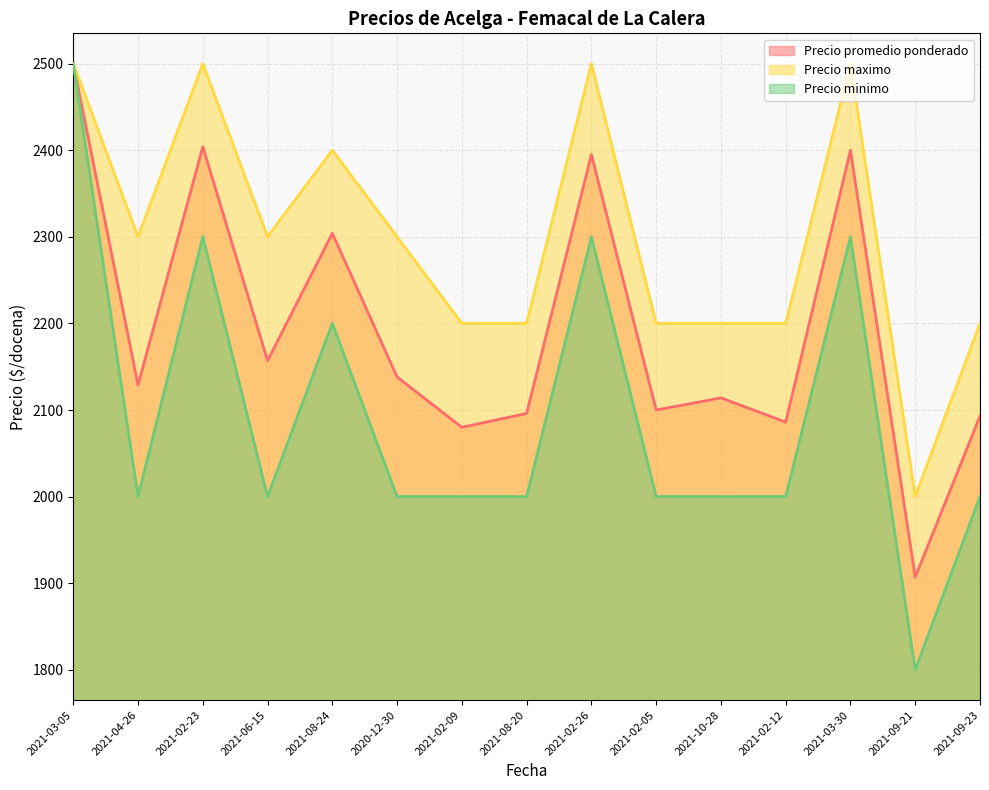

What is the sum of all Precio minimo values?

31400